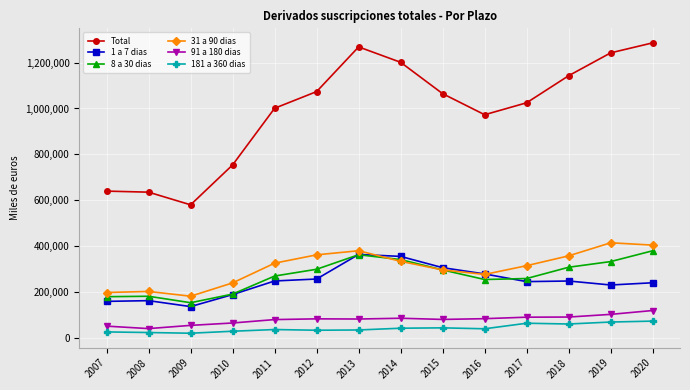

True or false: 1 a 7 dias and 181 a 360 dias intersect in this chart.

False